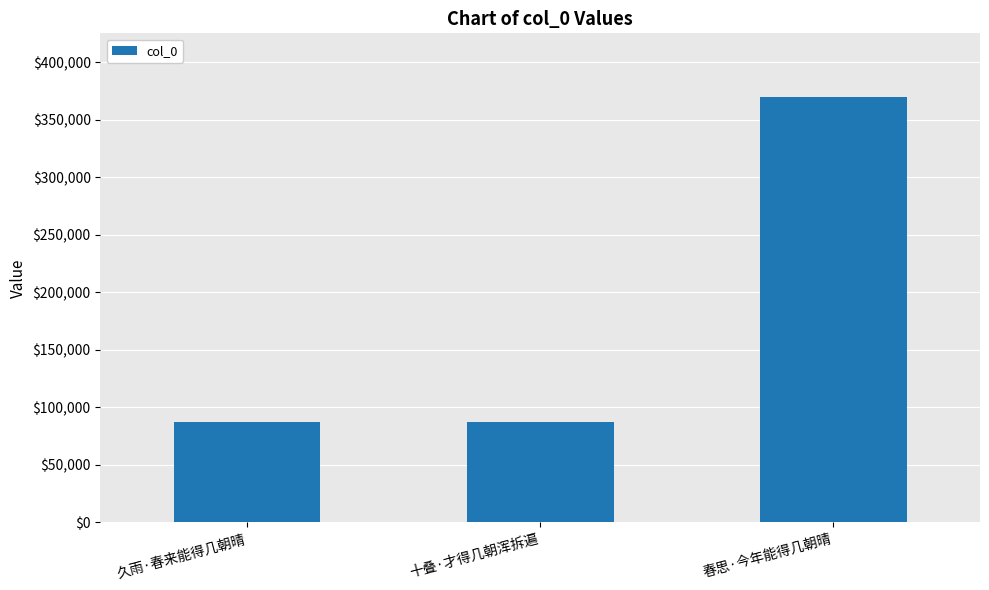

How many data points are less than 87764?

1